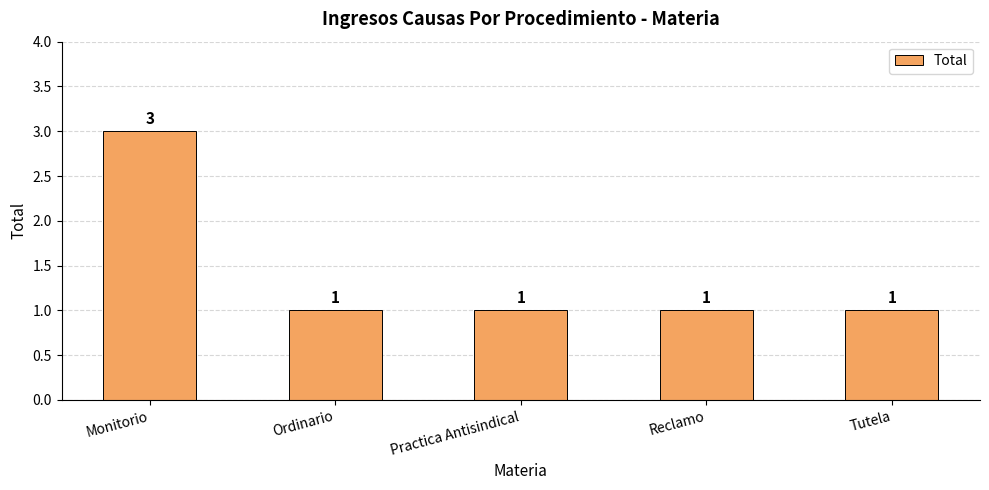

What is the change in value from Monitorio to Tutela?

-2